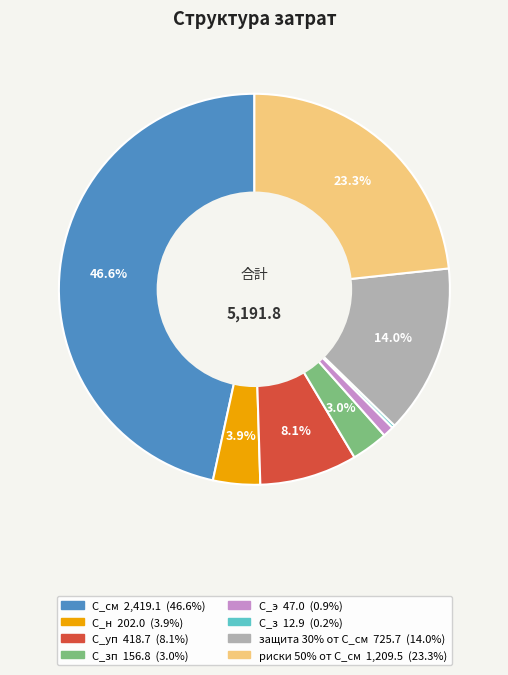

Does any single category account for the majority?

No